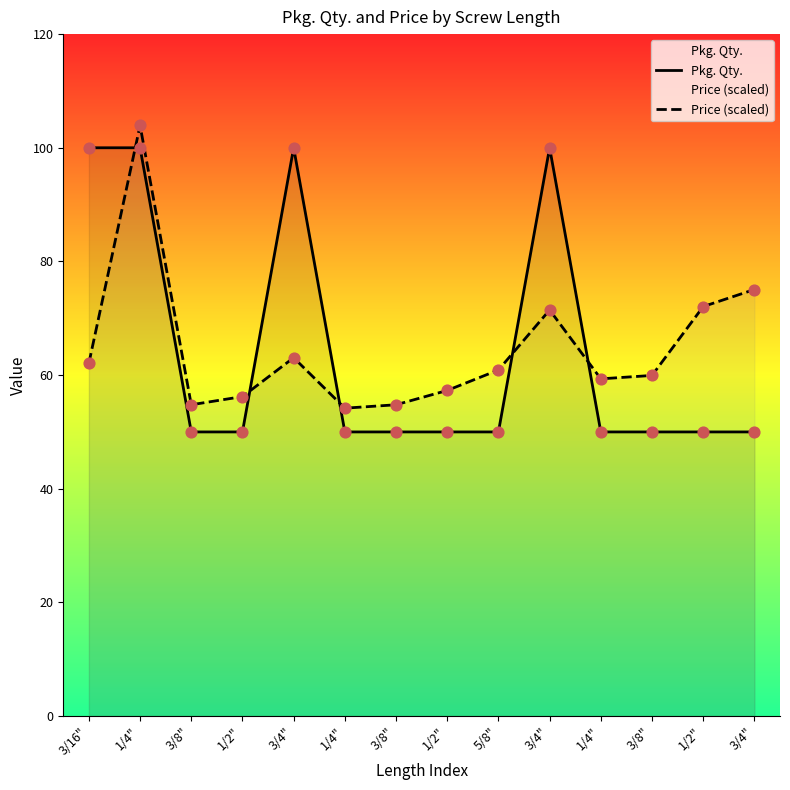

Which series has the widest spread of Y values?

Pkg. Qty.